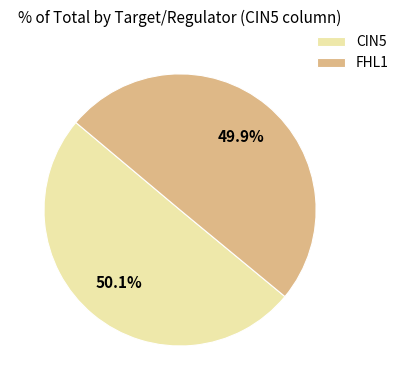

Is there a majority slice in this chart?

Yes